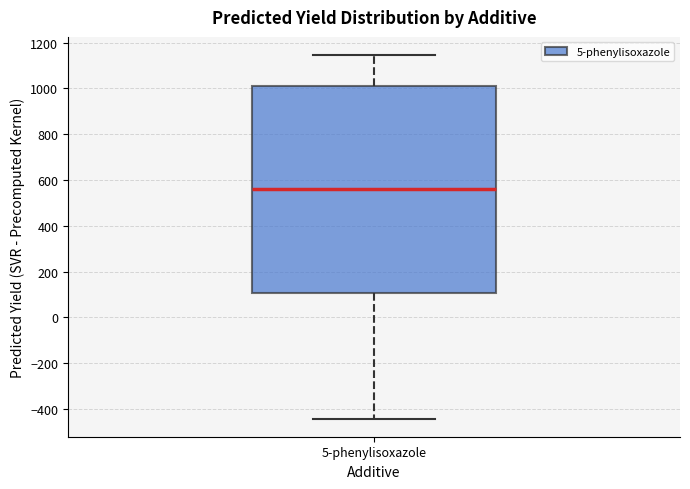

Read this box plot against the y-axis: the position of the median line, the range covered by the box, and the ends of both whiskers. The values are not printed on the chart, so give them approximately, as read against the axis.

median 560, box 100 to 1000, whiskers -440 to 1140